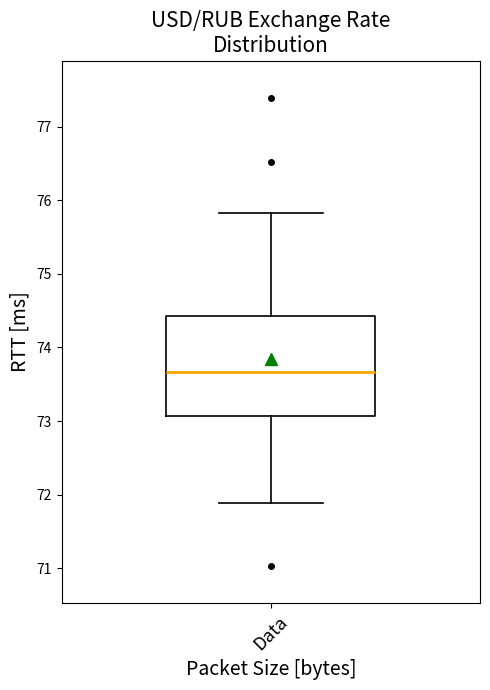

Transcribe this box plot: give where the median line is, the range the box spans, and where the two whiskers end, as read against the y-axis. The values are not printed on the chart, so give them approximately, as read against the axis.

median 73.7, box 73.1 to 74.4, whiskers 71.9 to 75.8